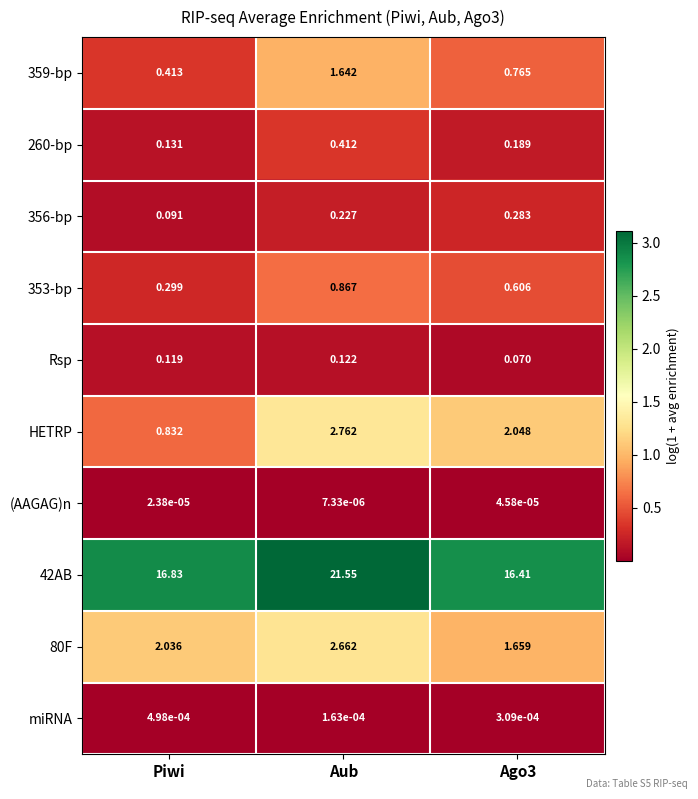

Where is (AAGAG)n nearest to the value 0?

Aub